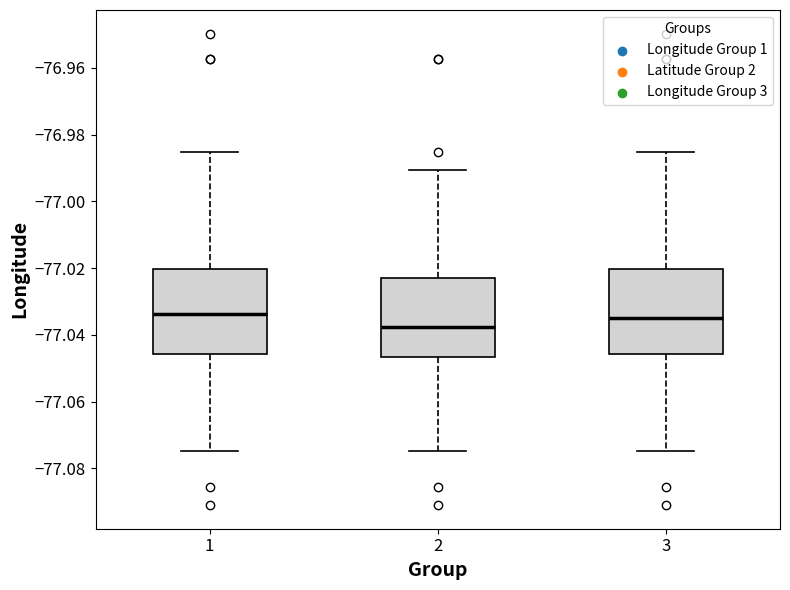

Reading left to right, transcribe this box plot: for each box, give where its median line is, the range the box spans, and where its two whiskers end, as read against the y-axis. The values are not printed on the chart, so give them approximately, as read against the axis.

1: median -77.034, box -77.046 to -77.020, whiskers -77.074 to -76.986
2: median -77.038, box -77.046 to -77.022, whiskers -77.074 to -76.990
3: median -77.034, box -77.046 to -77.020, whiskers -77.074 to -76.986